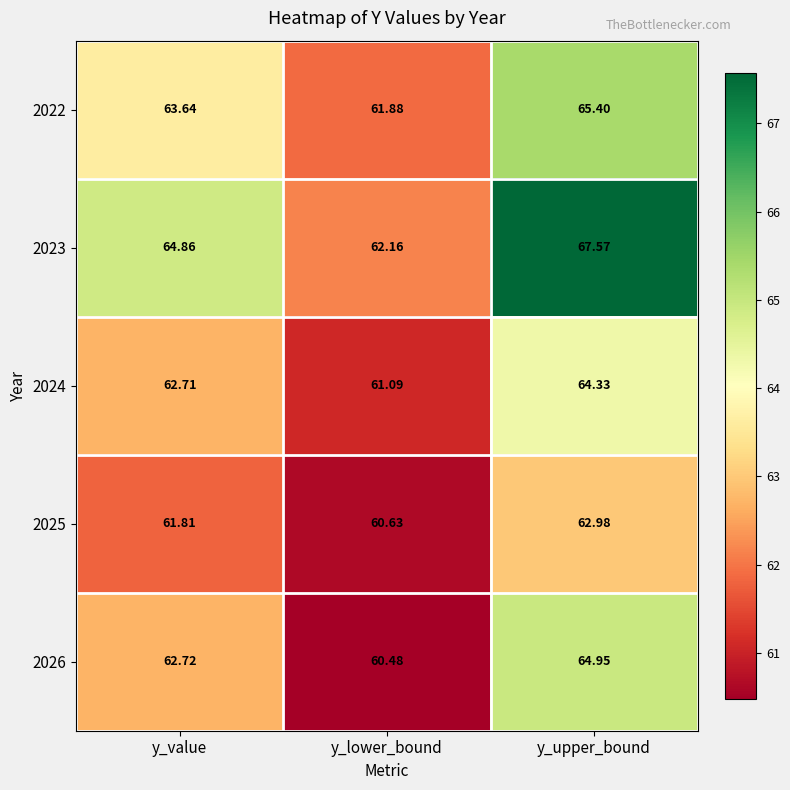

Where is 2023 nearest to the value 64?

y_value